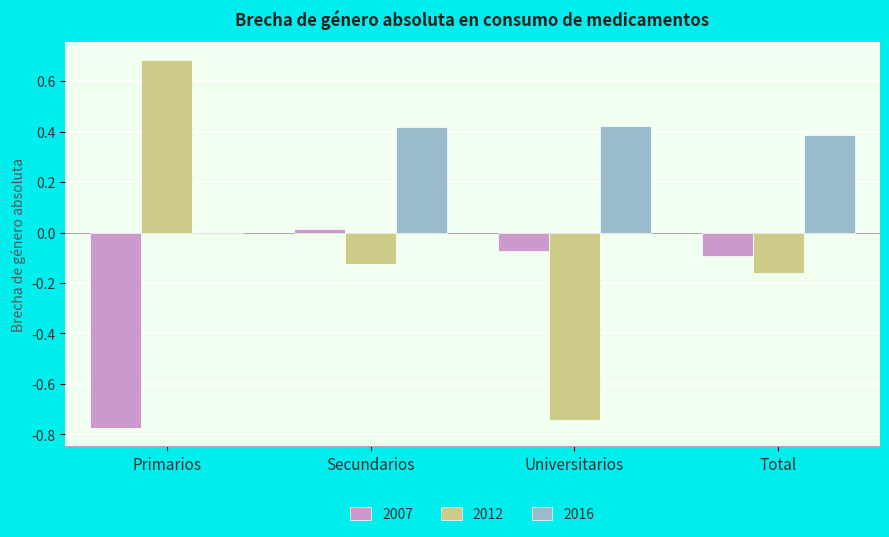

Which category has the highest value across all series?

Primarios